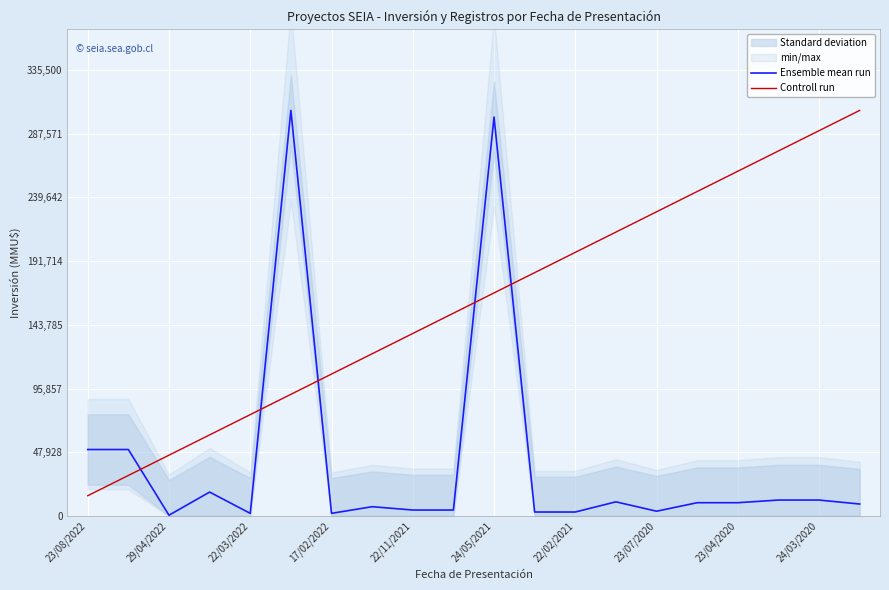

How many times do Controll run and Ensemble mean run cross each other?

5